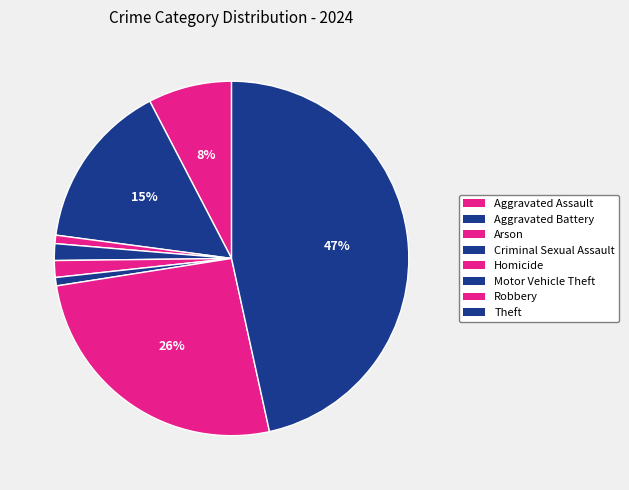

What is the smallest slice in the pie chart?

Arson